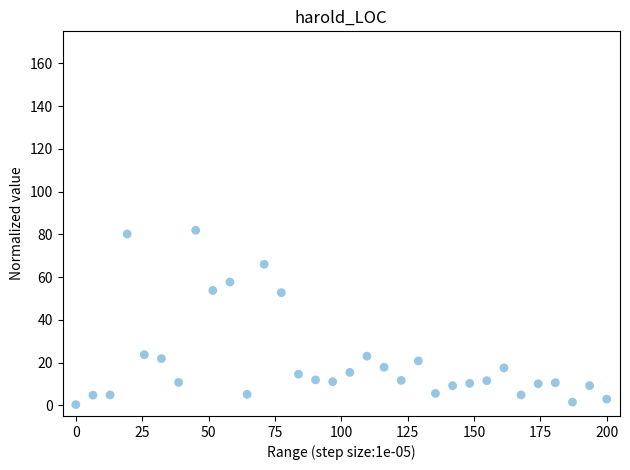

What is the range of X values (max minus min)?

200.0